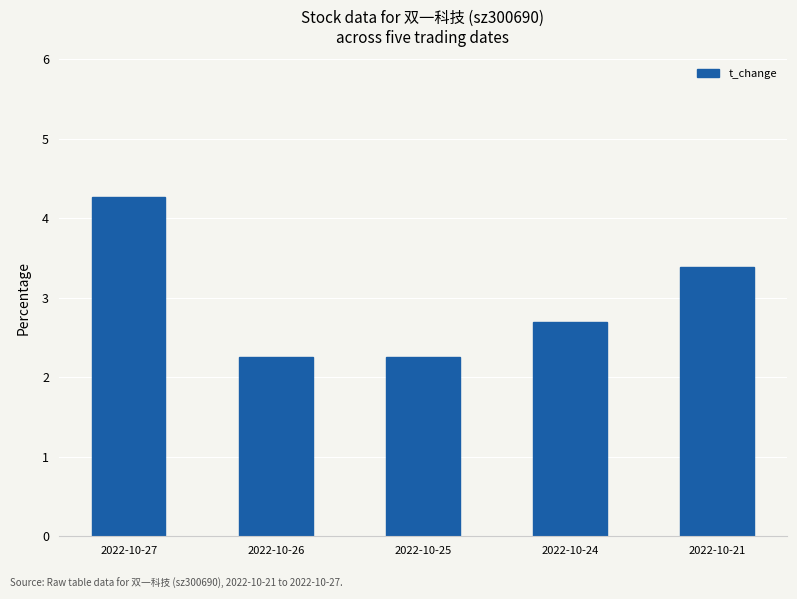

Count the values in the range 2 to 3.

3